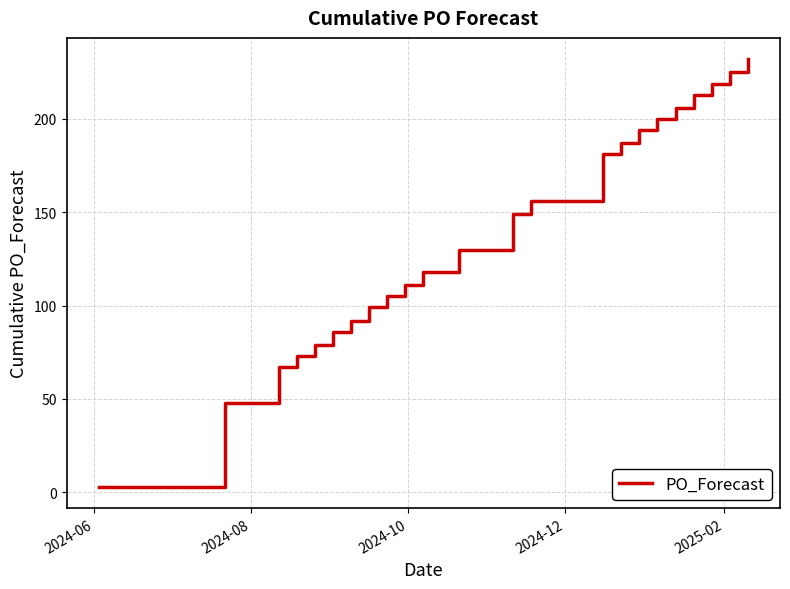

How many lines are shown in the chart?

1